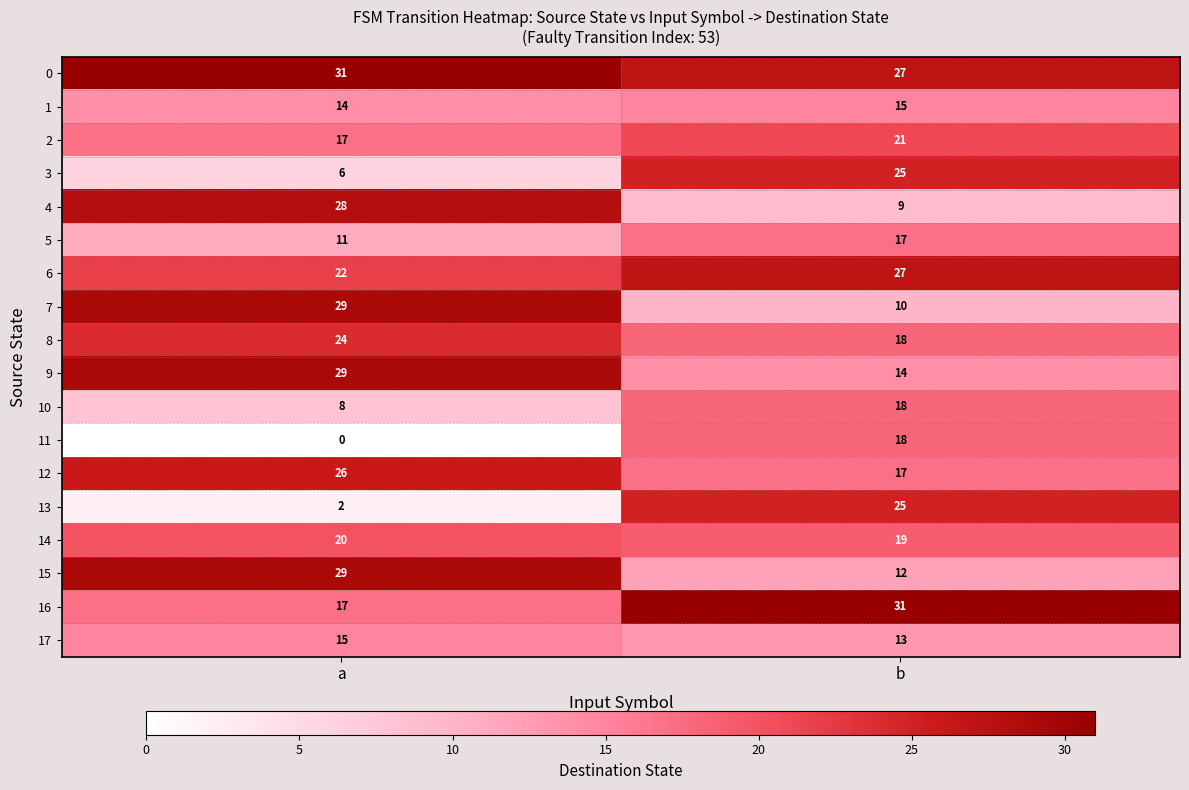

List the labels in order of 6 value, smallest first.

a, b